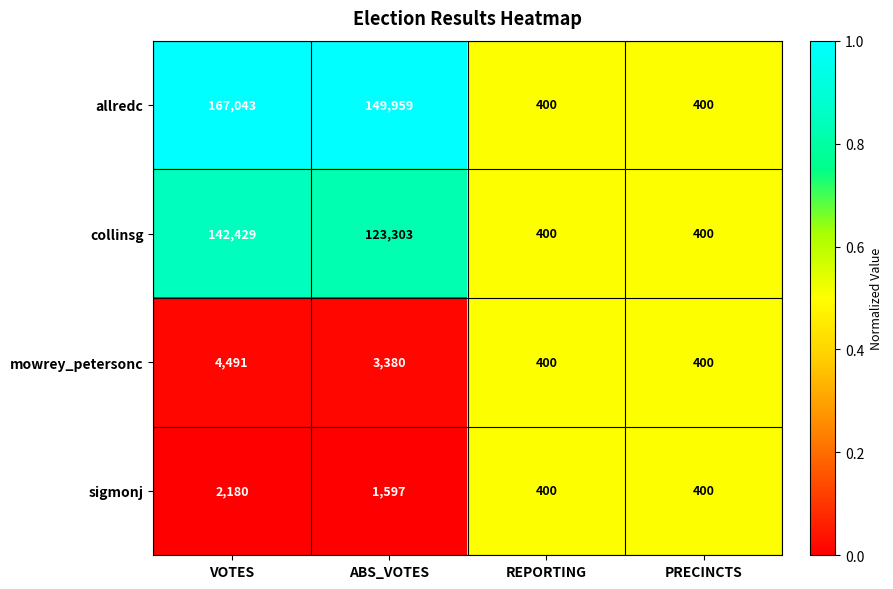

Which series has the largest total across all categories?

allredc